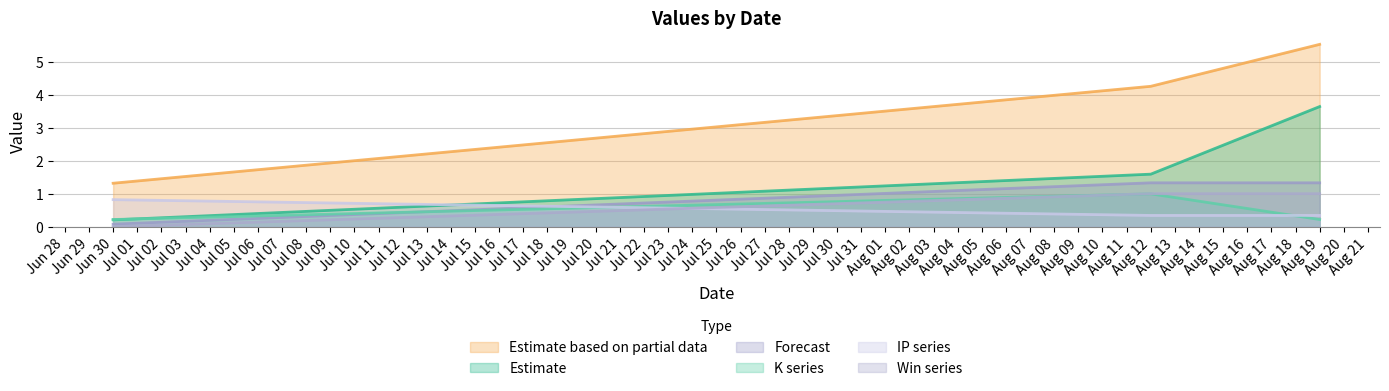

At which category is the sum across all series the highest?

Aug 19